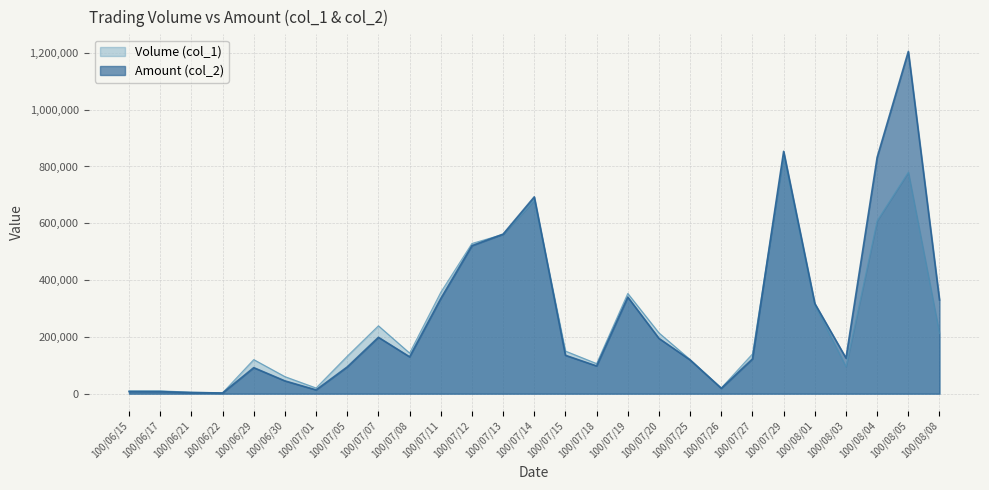

At which category does the chart reach its minimum across all series?

100/06/22